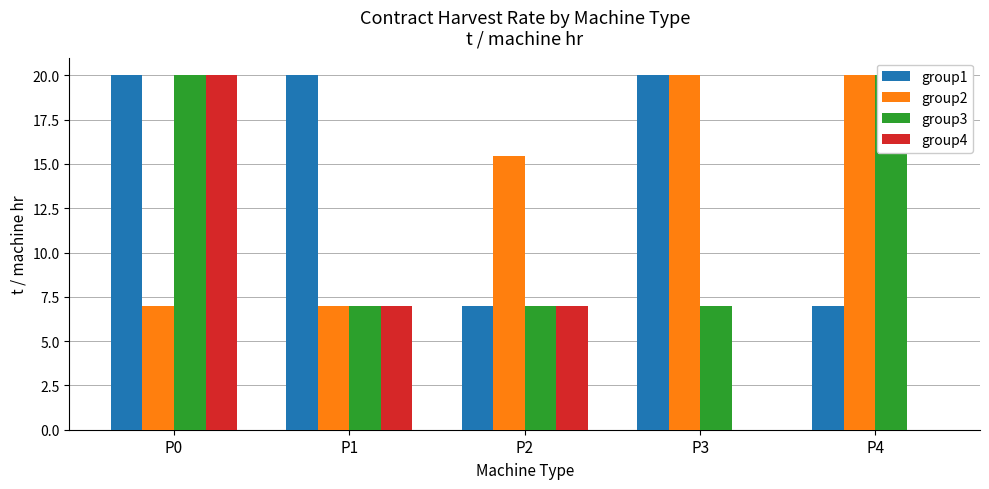

At how many categories does at least one series exceed 4?

5